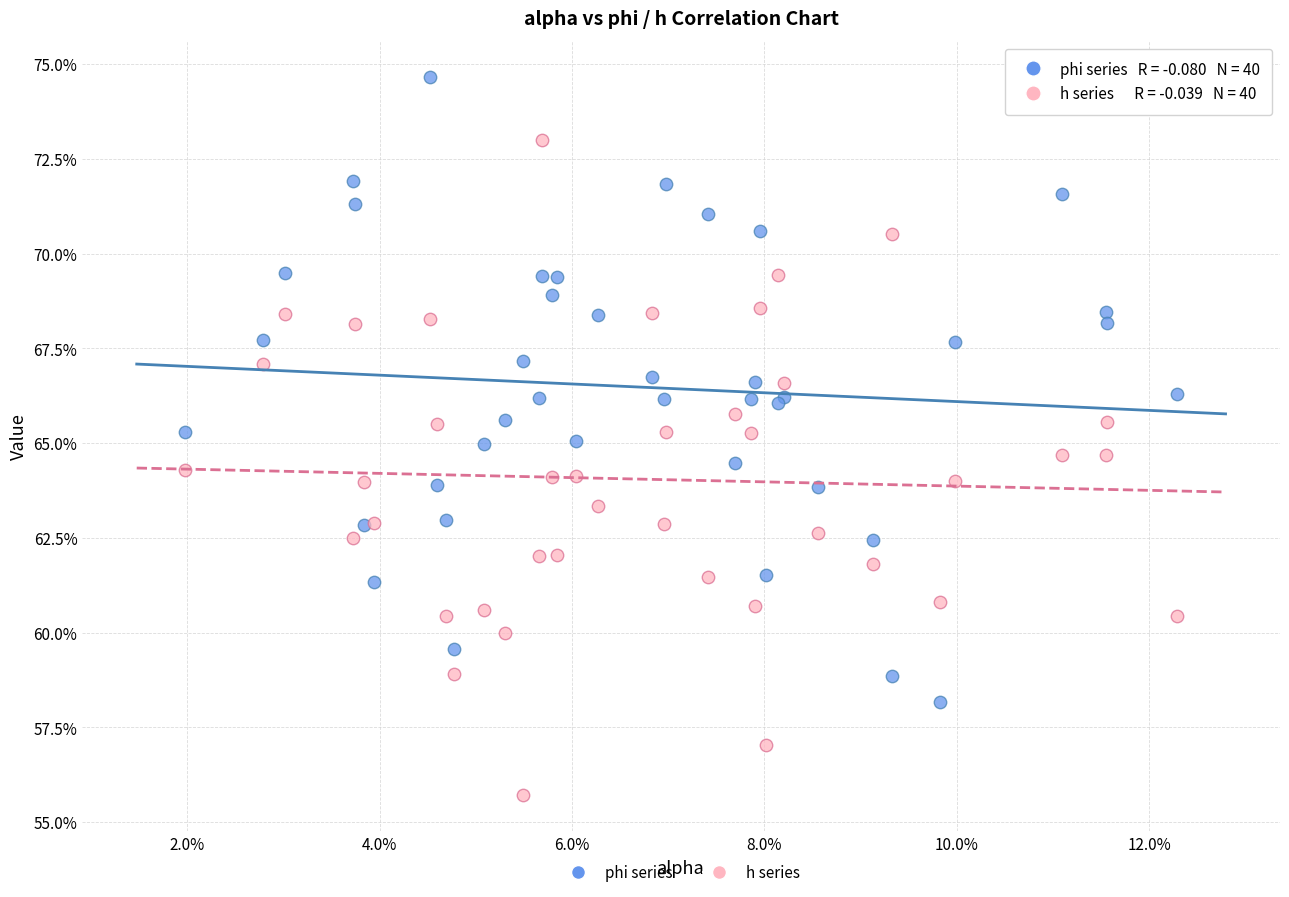

Which series contains the lowest Y value?

h series